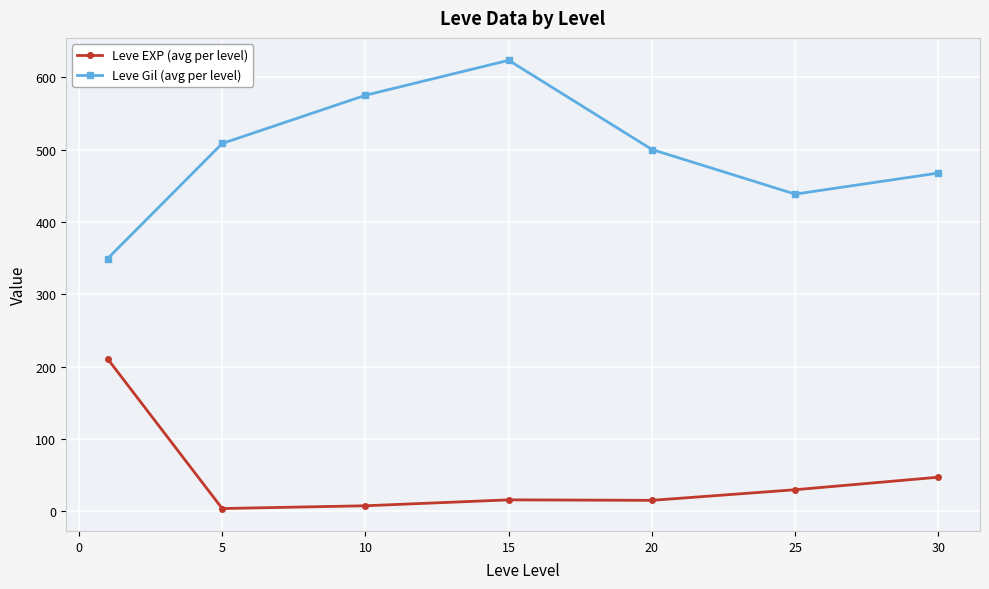

Which series has the largest total across all categories?

Leve Gil (avg per level)